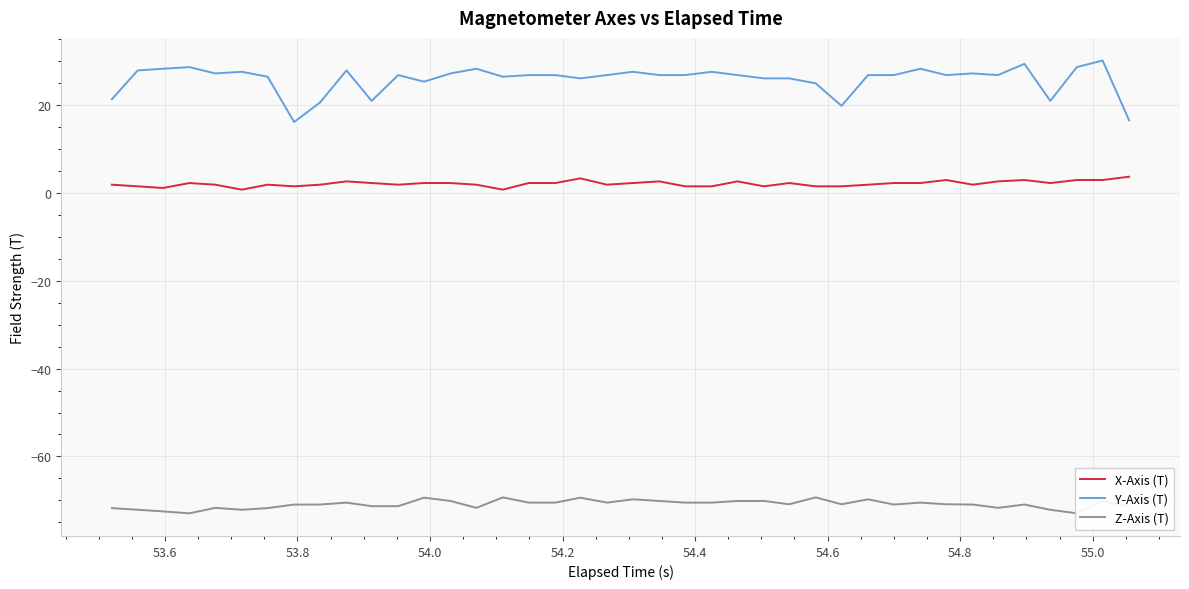

True or false: X-Axis (T) and Y-Axis (T) intersect in this chart.

False